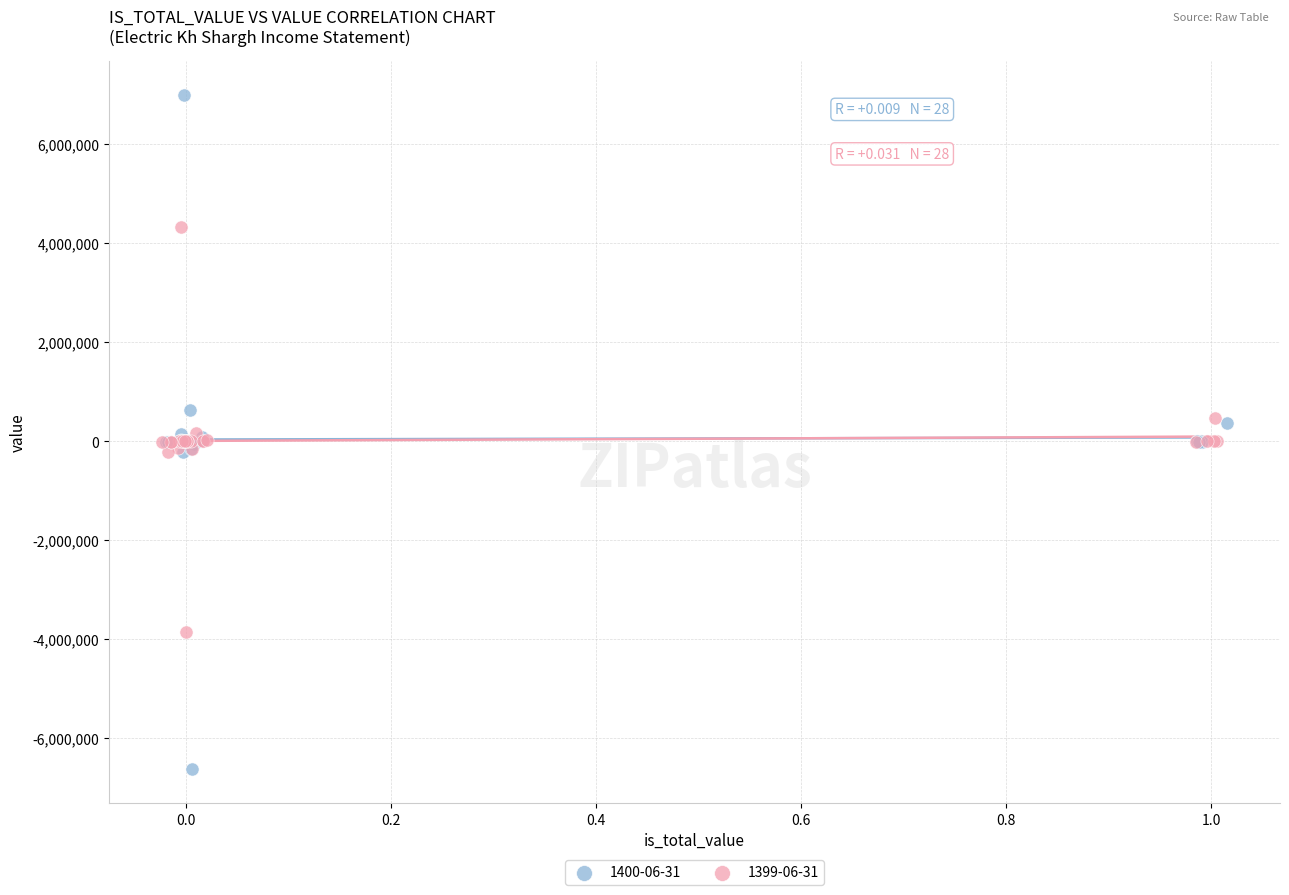

Which series reaches the maximum Y coordinate?

1400-06-31